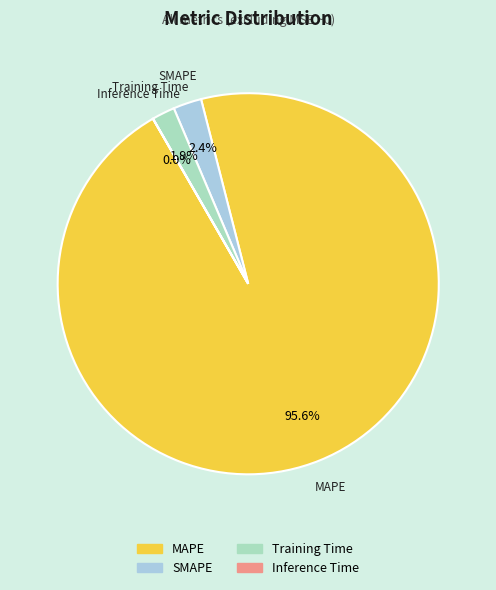

Which category accounts for the majority?

MAPE